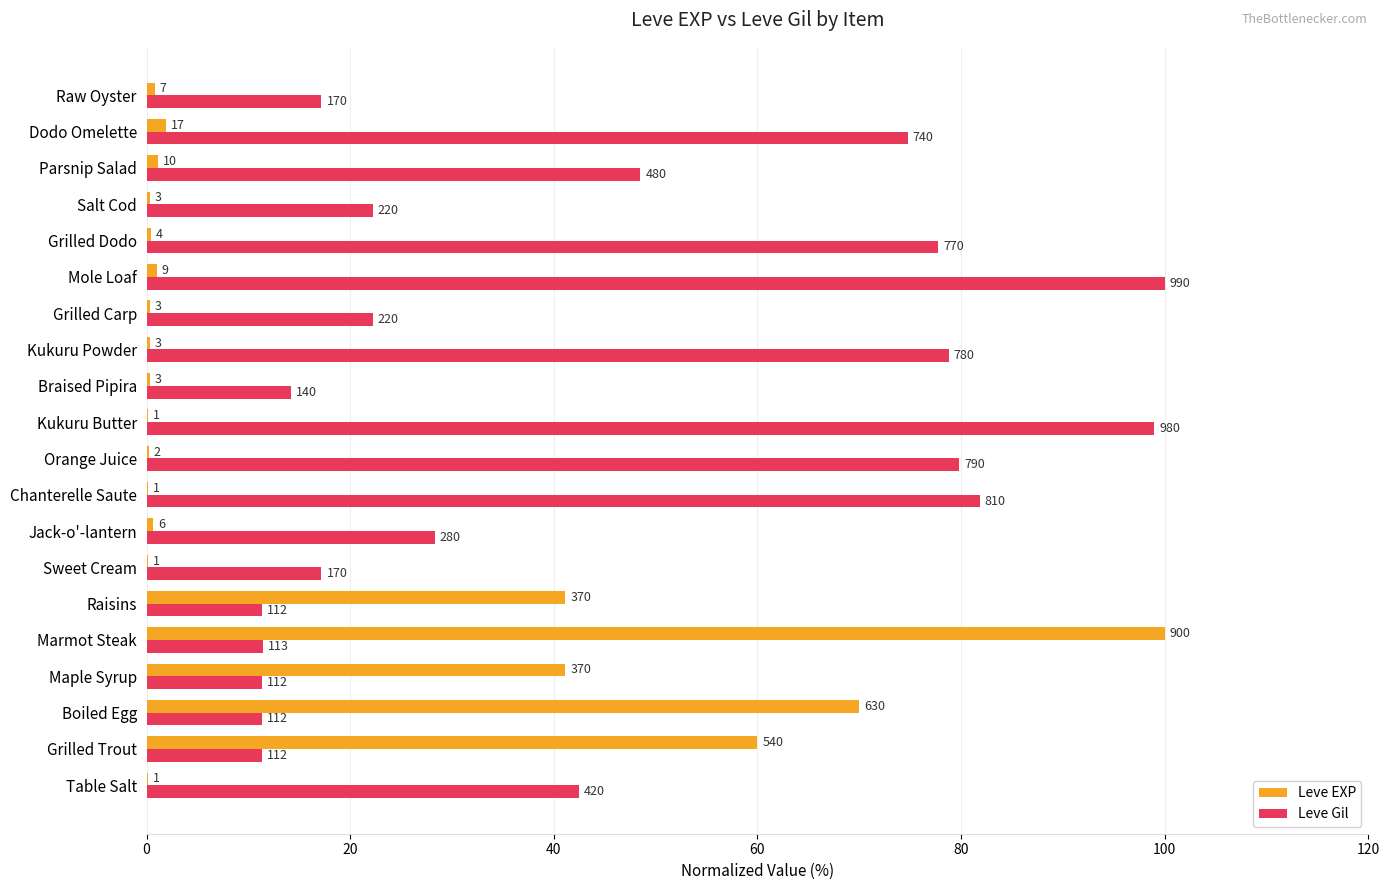

What are all the series names shown in the legend?

Leve EXP, Leve Gil